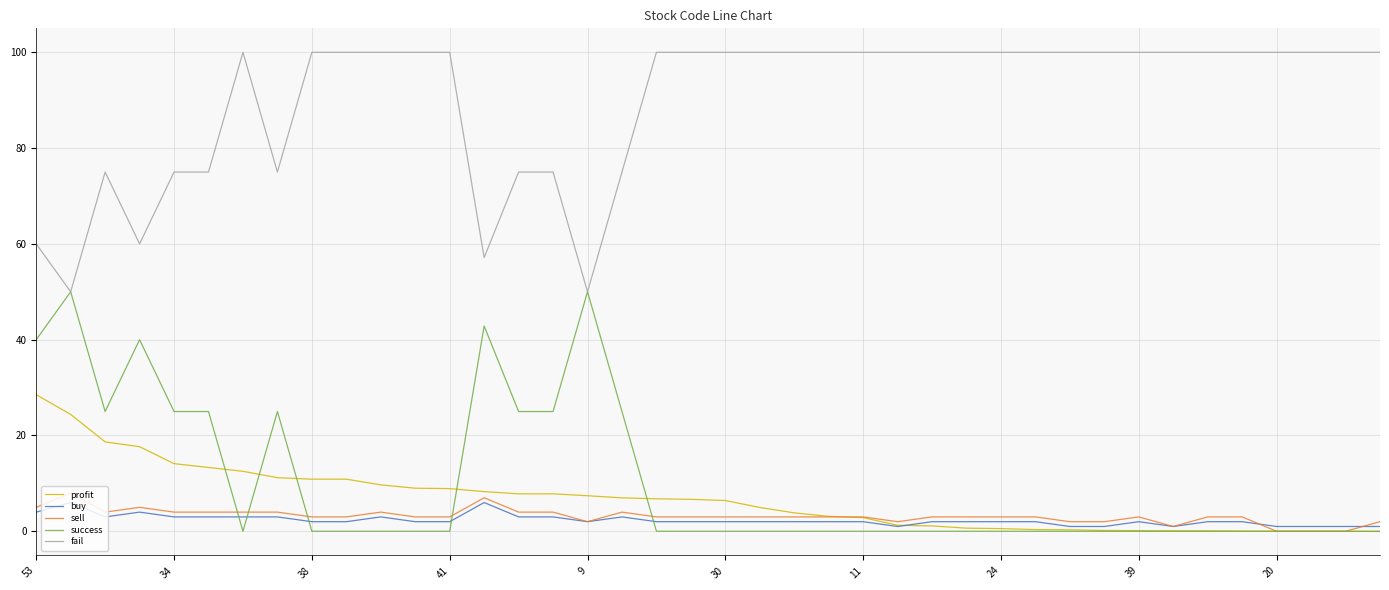

Which series ends up on top after the final intersection of buy and profit?

buy